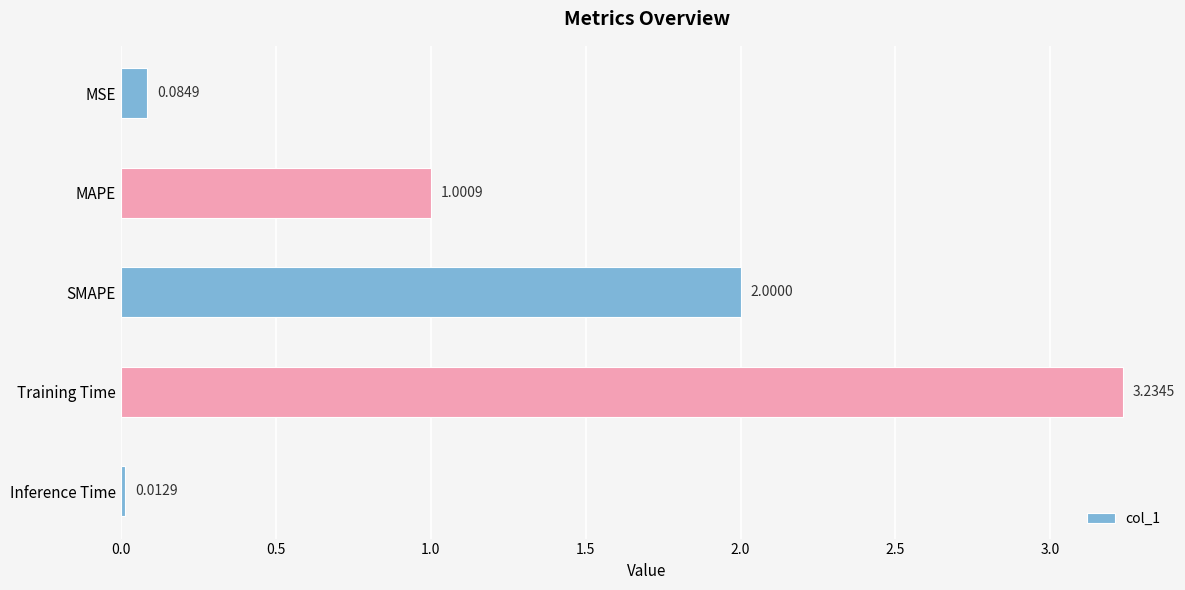

Where is the data nearest to the value 1?

MAPE